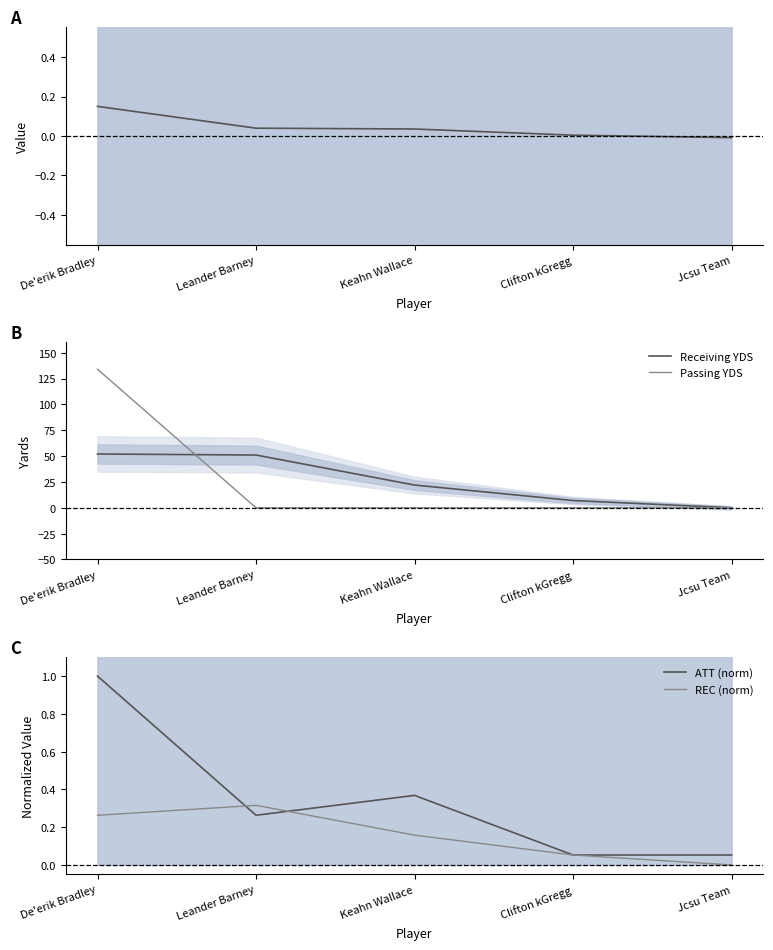

Which series has the largest total across all categories?

Passing YDS